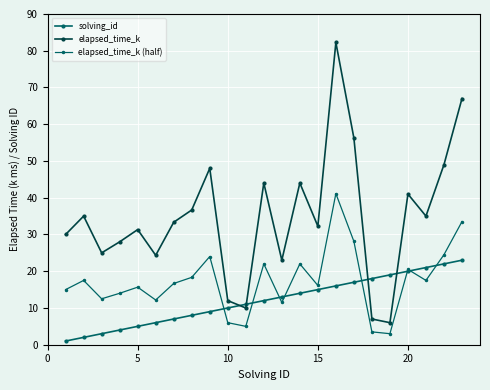

How many series are shown in this chart?

3